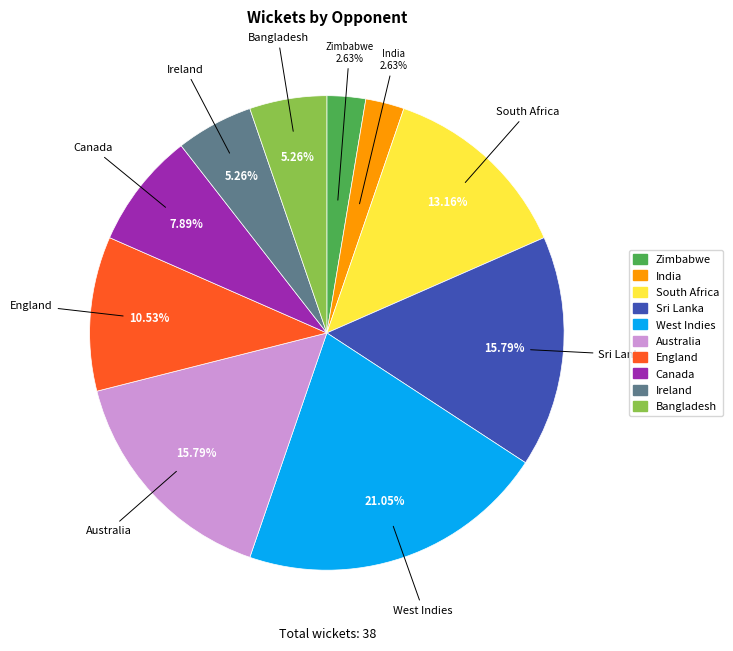

What percentage is the Ireland slice, to the nearest percent?

5%